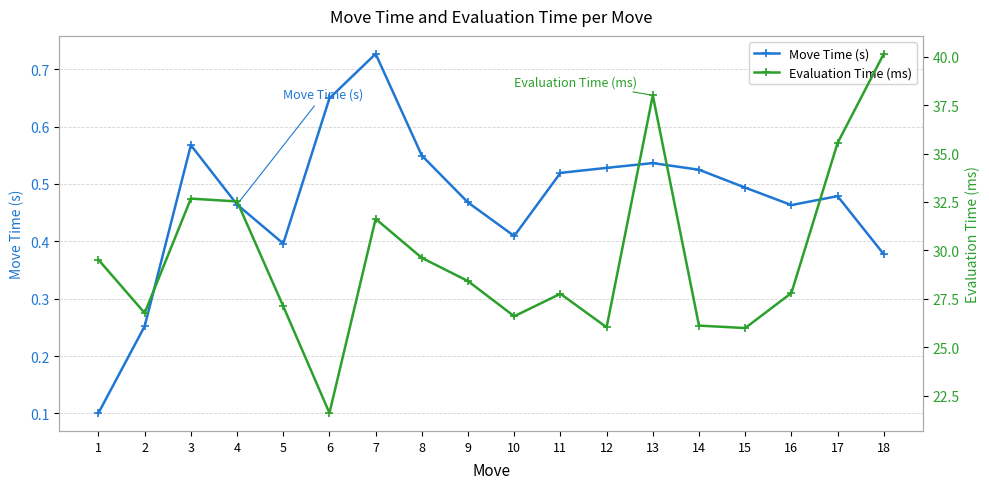

At how many categories does at least one series exceed 39?

1